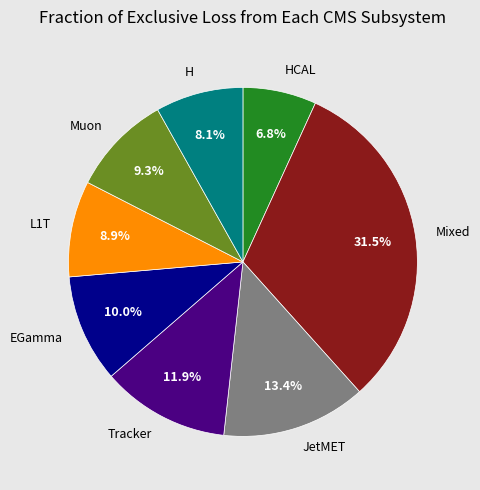

What percentage is NOT represented by JetMET?

86.6%